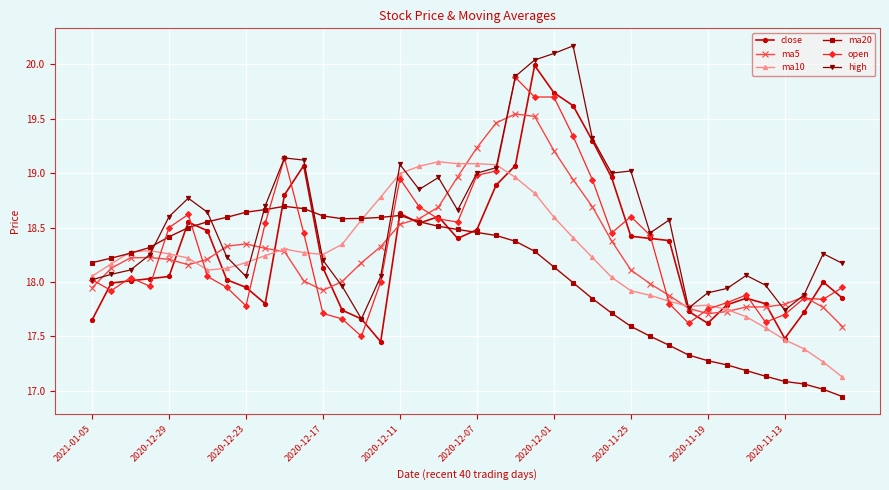

What is the sum of all ma5 values?

732.3